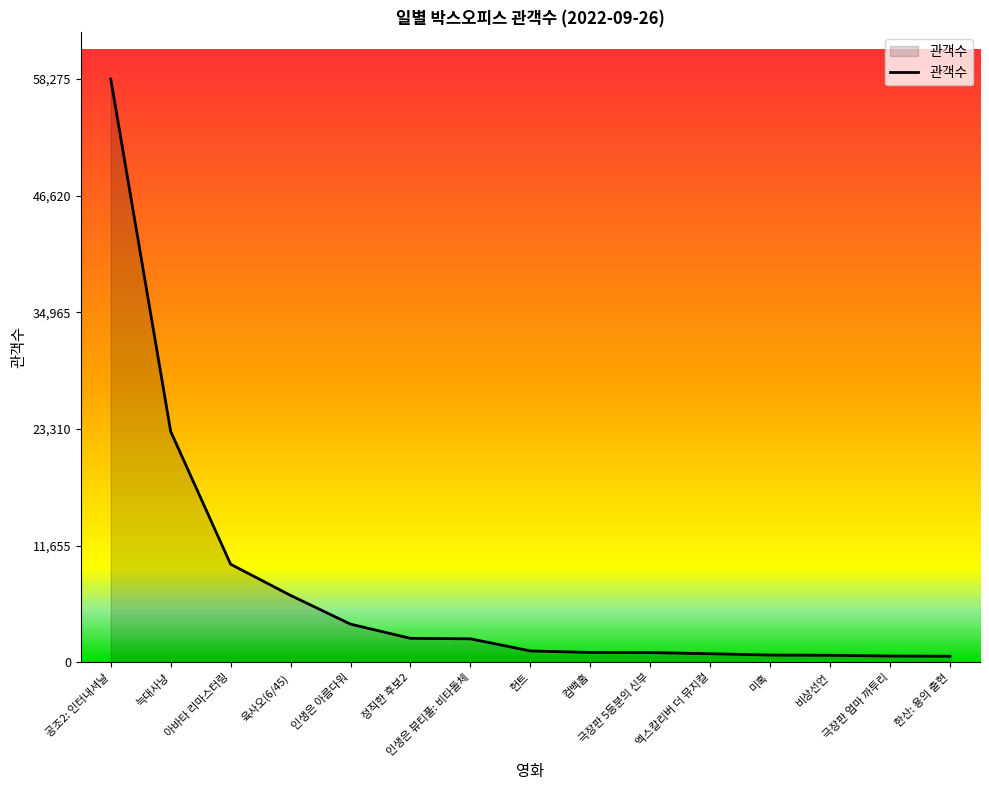

Which label corresponds to the largest value in the chart?

공조2: 인터내셔날